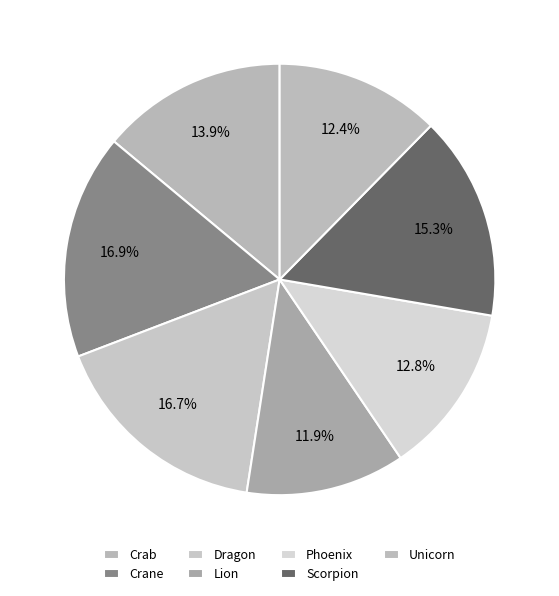

The Lion slice represents 12% of the pie. True or false?

True